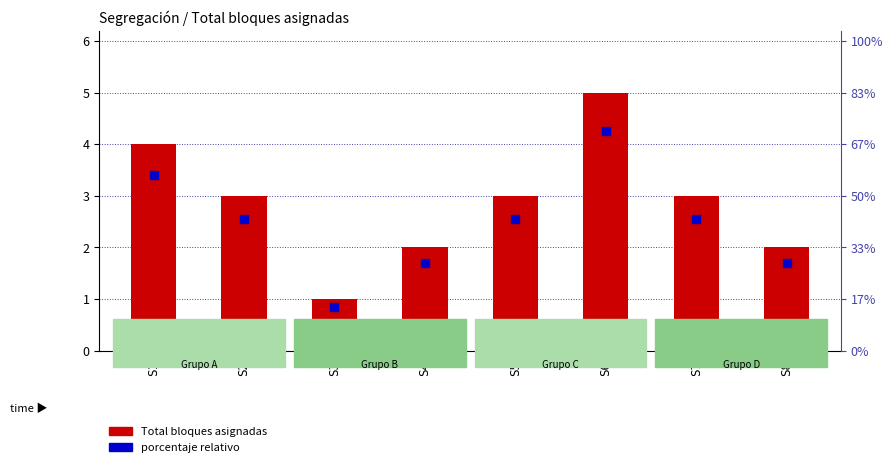

Which series contains the lowest Y value?

porcentaje relativo